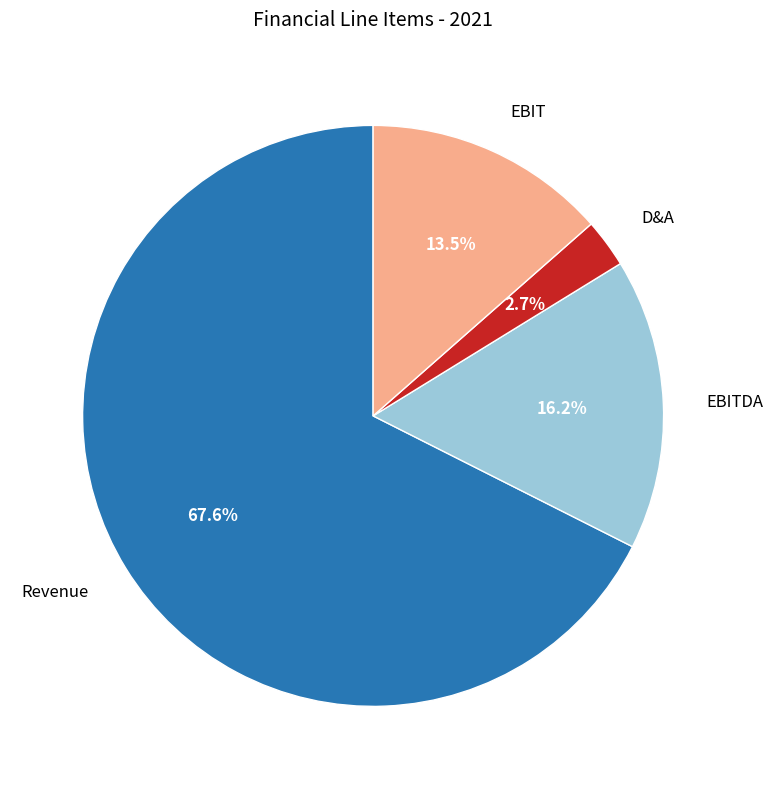

Approximately how many times larger is the value at EBIT compared to D&A?

5.0